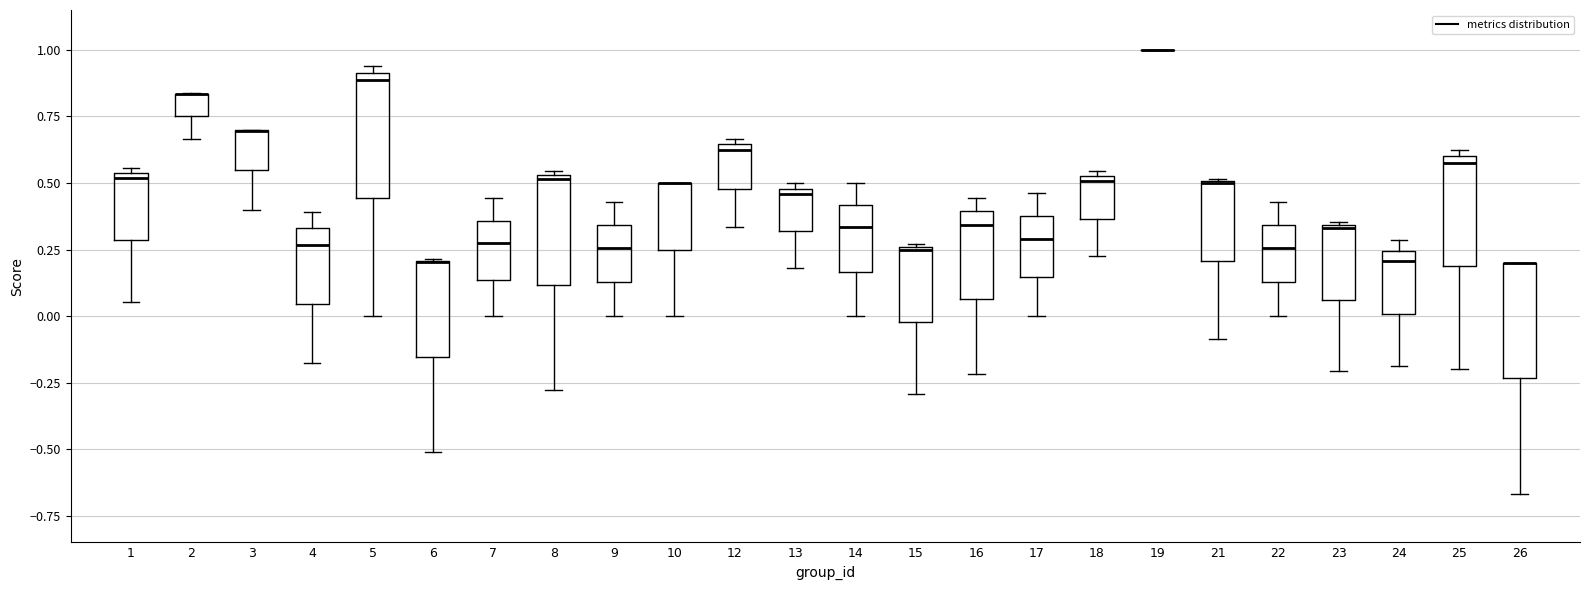

Where is the upper edge of the box at x = 25 on the y-axis? The values are not printed on the chart, so give them approximately, as read against the axis.

0.60